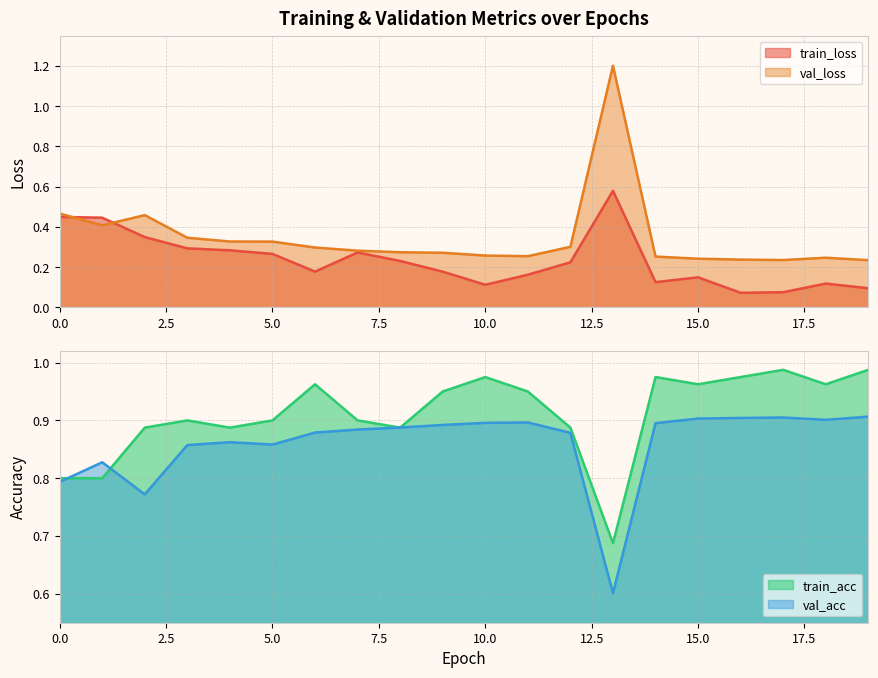

True or false: train_loss and val_acc cross at least once.

False